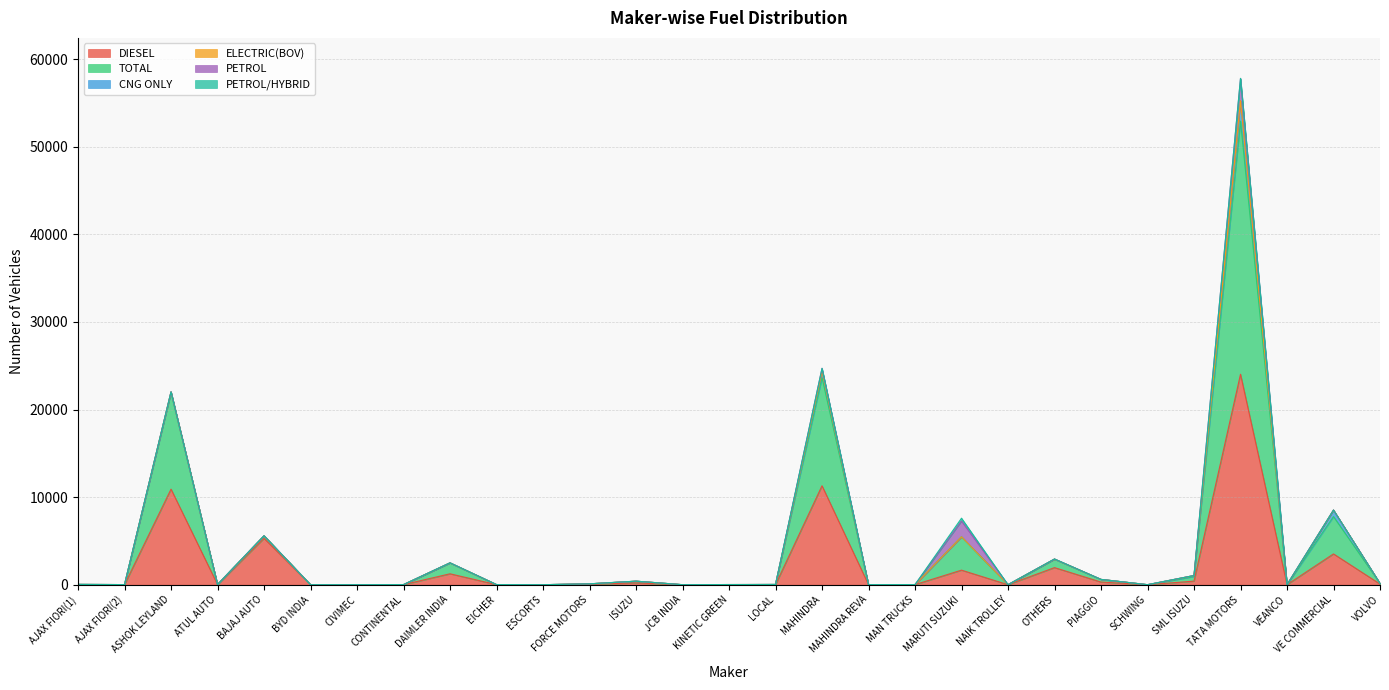

What are all the series names shown in the legend?

DIESEL, TOTAL, CNG ONLY, ELECTRIC(BOV), PETROL, PETROL/HYBRID